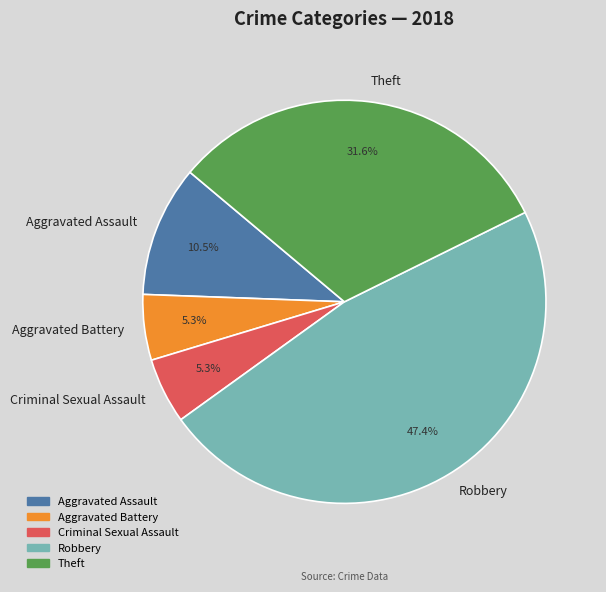

Which slice is the largest?

Robbery